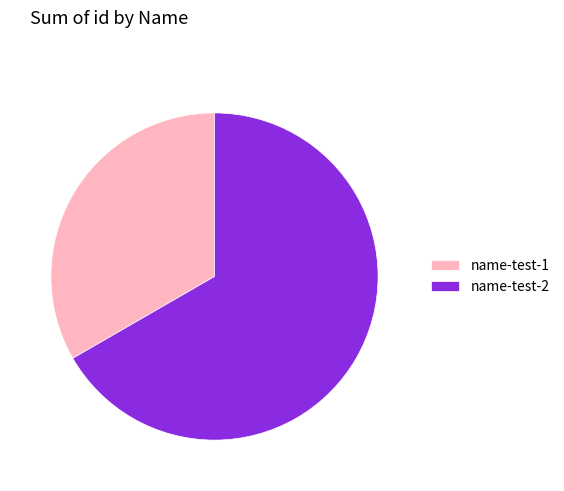

Is it true that name-test-1 is 40% of the pie?

False